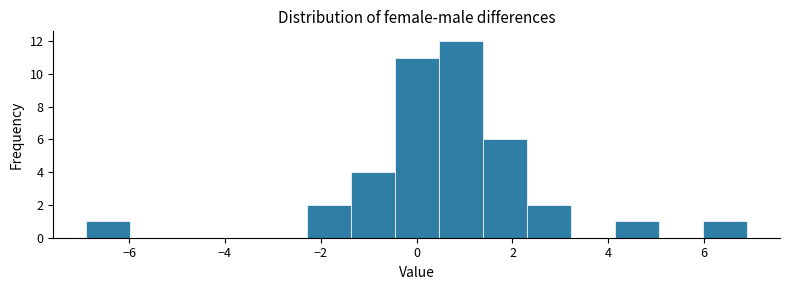

Reading left to right, transcribe this chart: for each bar, give the range it covers on the x-axis and its height. Neither the bar edges nor the heights are printed on the chart, so give them approximately, as read against the axes.

-6.8 to -6.0: 1
-6.0 to -5.0: 0
-5.0 to -4.2: 0
-4.2 to -3.2: 0
-3.2 to -2.2: 0
-2.2 to -1.4: 2
-1.4 to -0.4: 4
-0.4 to 0.4: 11
0.4 to 1.4: 12
1.4 to 2.2: 6
2.2 to 3.2: 2
3.2 to 4.2: 0
4.2 to 5.0: 1
5.0 to 6.0: 0
6.0 to 6.8: 1